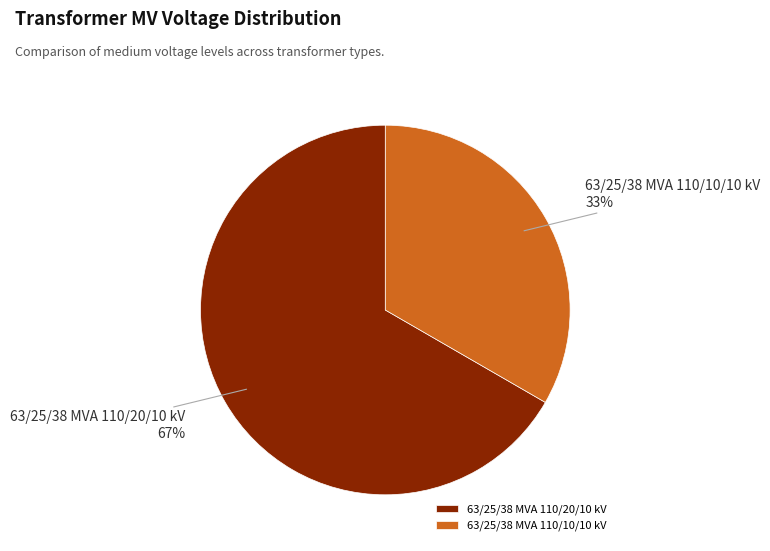

Rank the categories by value from lowest to highest.

63/25/38 MVA 110/10/10 kV, 63/25/38 MVA 110/20/10 kV